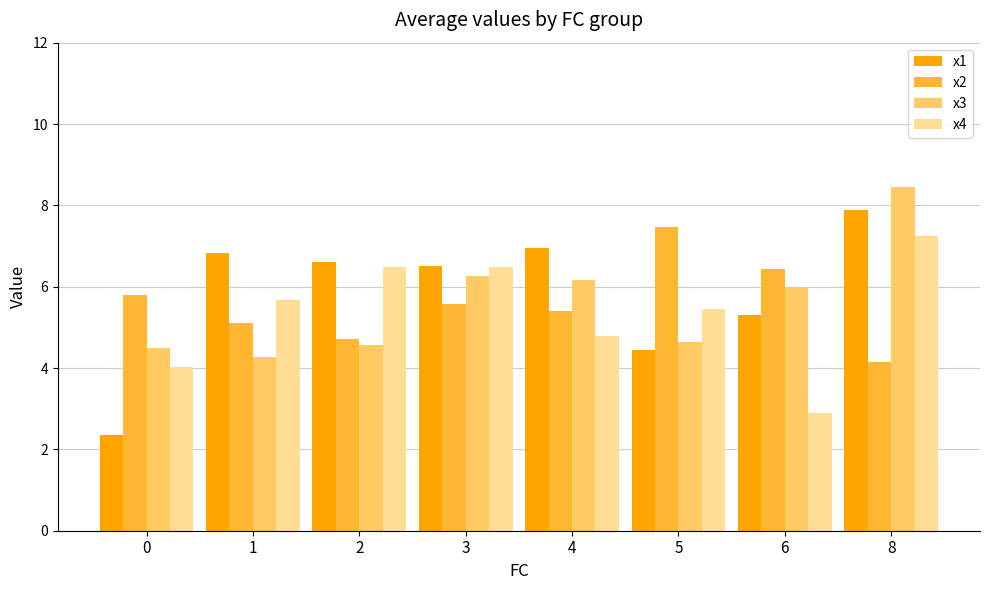

Is the value of x1 at 2 greater than the value of x2 at 5?

No